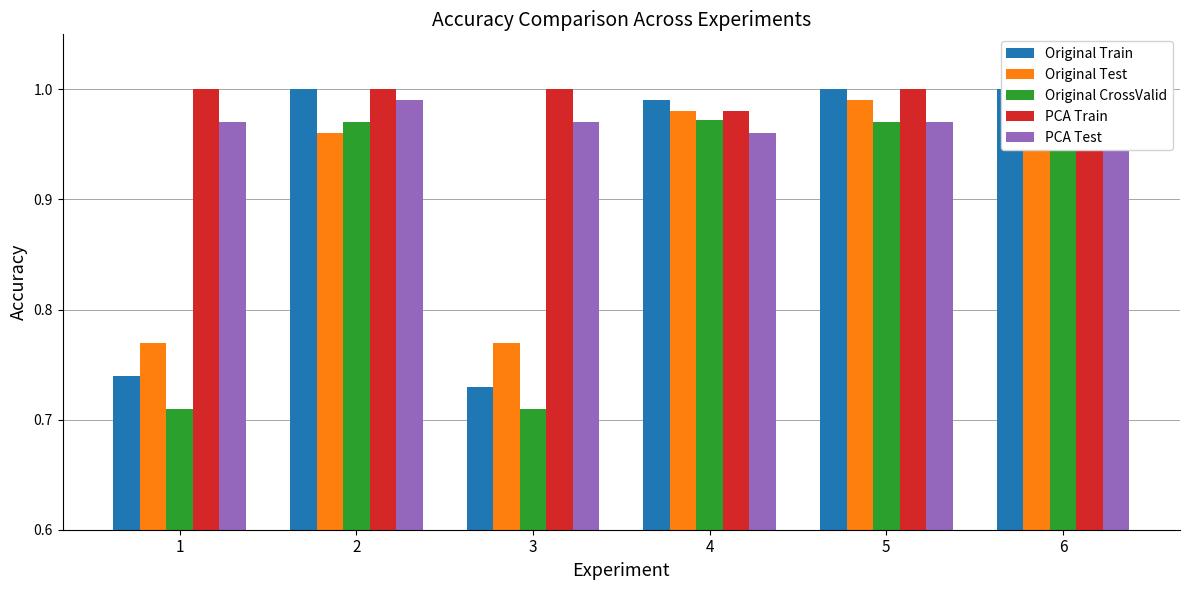

Does the chart contain stacked bars?

No